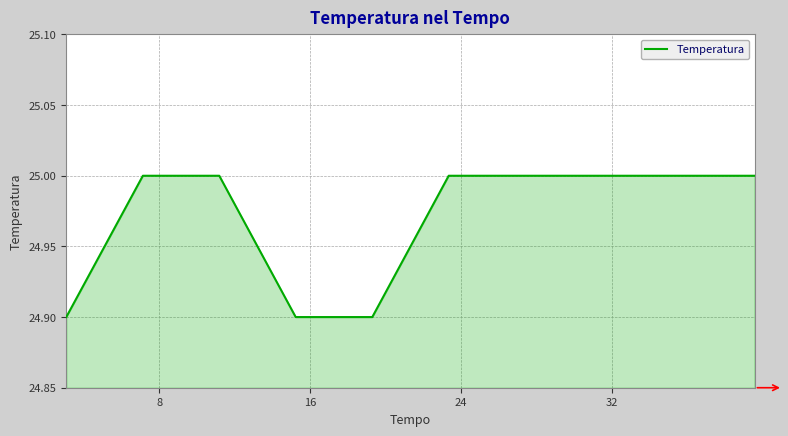

How many lines are shown in the chart?

1